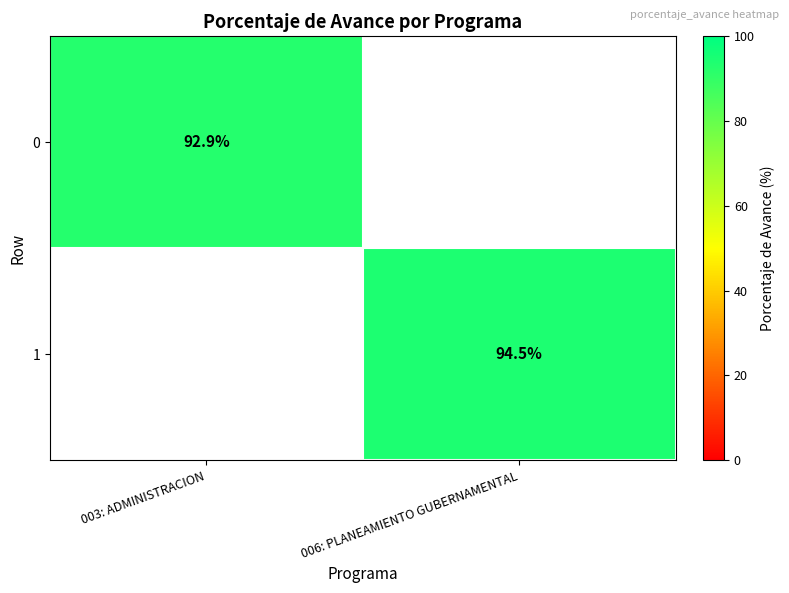

The 1 series shows 94.5 at 006: PLANEAMIENTO GUBERNAMENTAL. True or false?

True